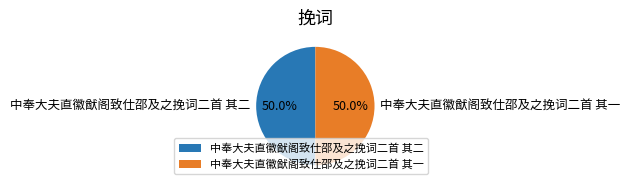

To the nearest percent, what percentage of the pie is 中奉大夫直徽猷阁致仕邵及之挽词二首 其一?

50%